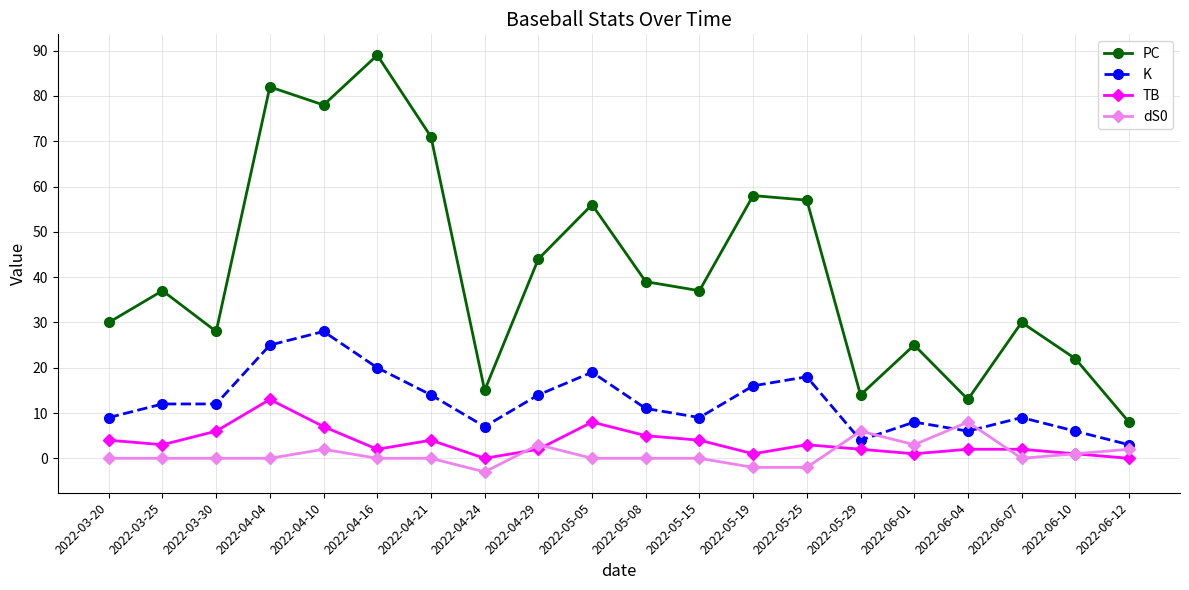

True or false: PC and TB intersect in this chart.

False